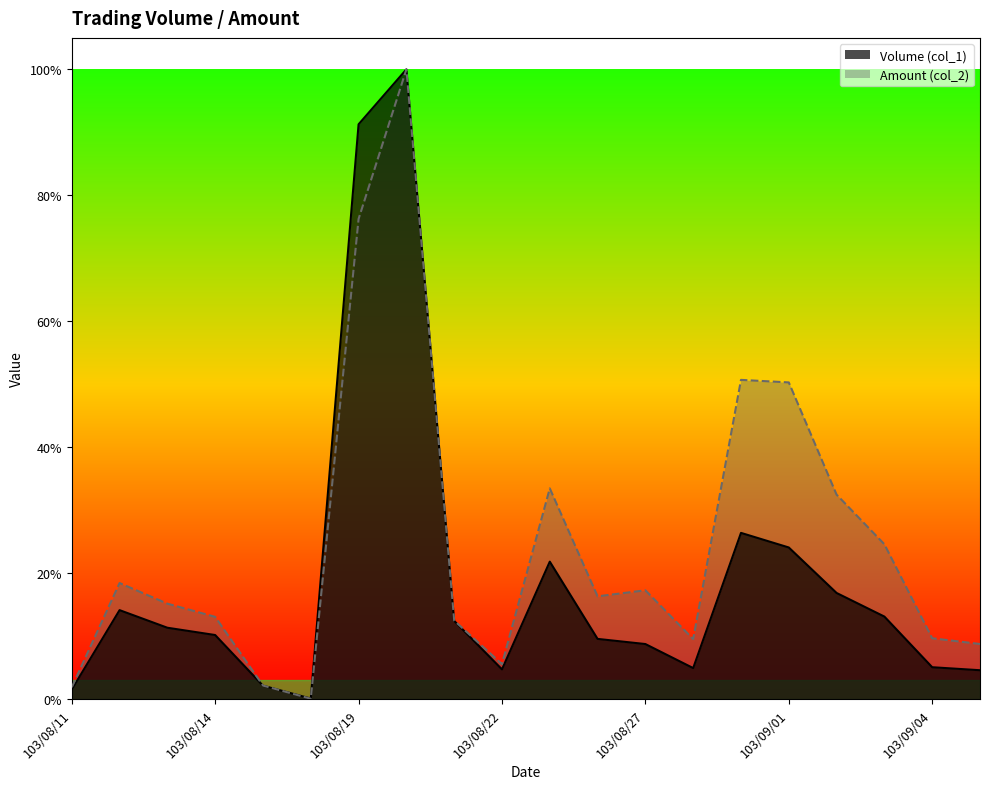

Reading right to left, list all the values displayed in this chart.

Volume (col_1): 103/09/05=0.0	103/09/04=0.1	103/09/03=0.1	103/09/02=0.2	103/09/01=0.2	103/08/29=0.3	103/08/28=0.0	103/08/27=0.1	103/08/26=0.1	103/08/25=0.2	103/08/22=0.0	103/08/21=0.1	103/08/20=1.0	103/08/19=0.9	103/08/18=0.0	103/08/15=0.0	103/08/14=0.1	103/08/13=0.1	103/08/12=0.1	103/08/11=0.0
Amount (col_2): 103/09/05=0.1	103/09/04=0.1	103/09/03=0.2	103/09/02=0.3	103/09/01=0.5	103/08/29=0.5	103/08/28=0.1	103/08/27=0.2	103/08/26=0.2	103/08/25=0.3	103/08/22=0.1	103/08/21=0.1	103/08/20=1.0	103/08/19=0.8	103/08/18=0.0	103/08/15=0.0	103/08/14=0.1	103/08/13=0.2	103/08/12=0.2	103/08/11=0.0